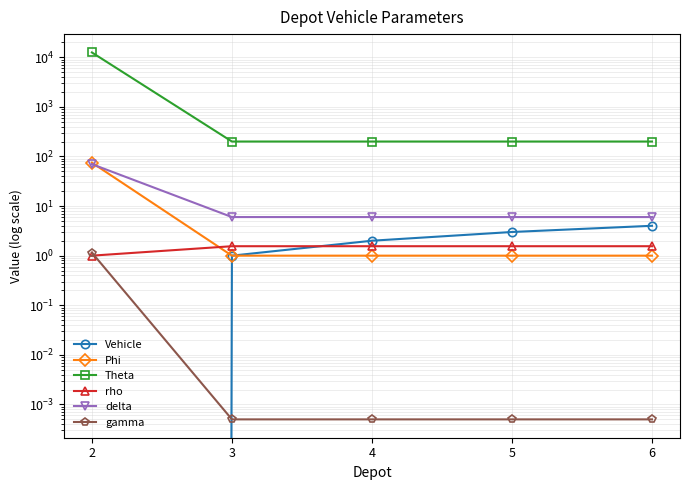

What is the spread (max minus min) of values at 2?

12500.0